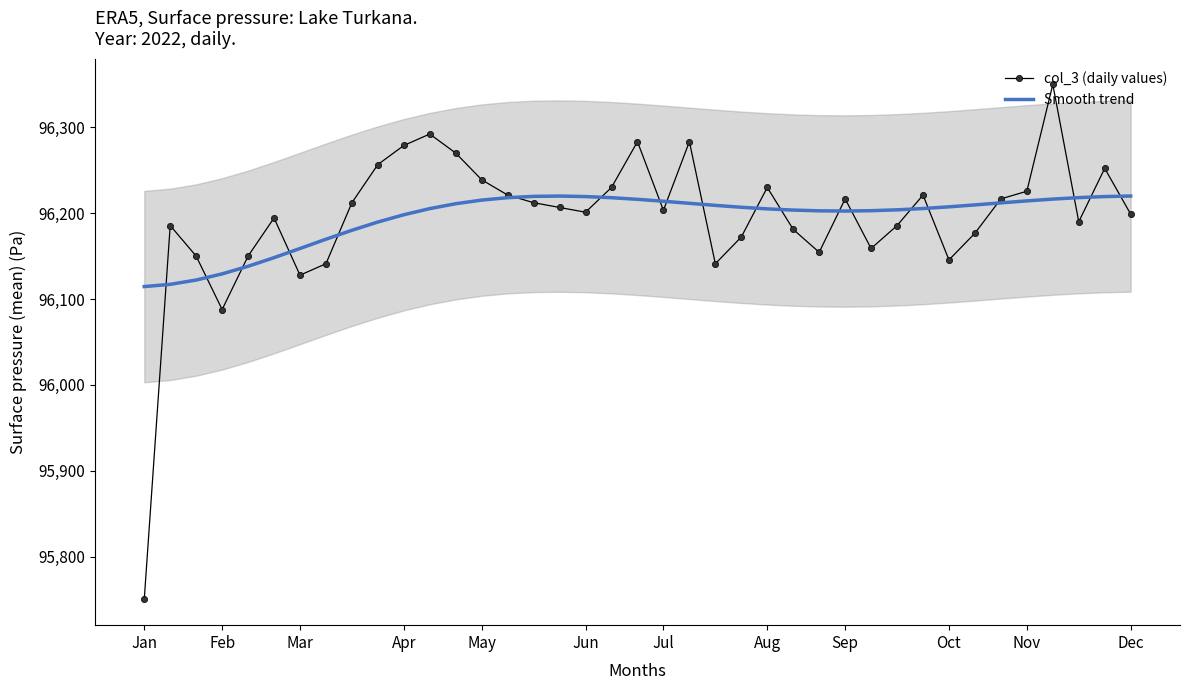

Does the chart have visible grid lines?

No